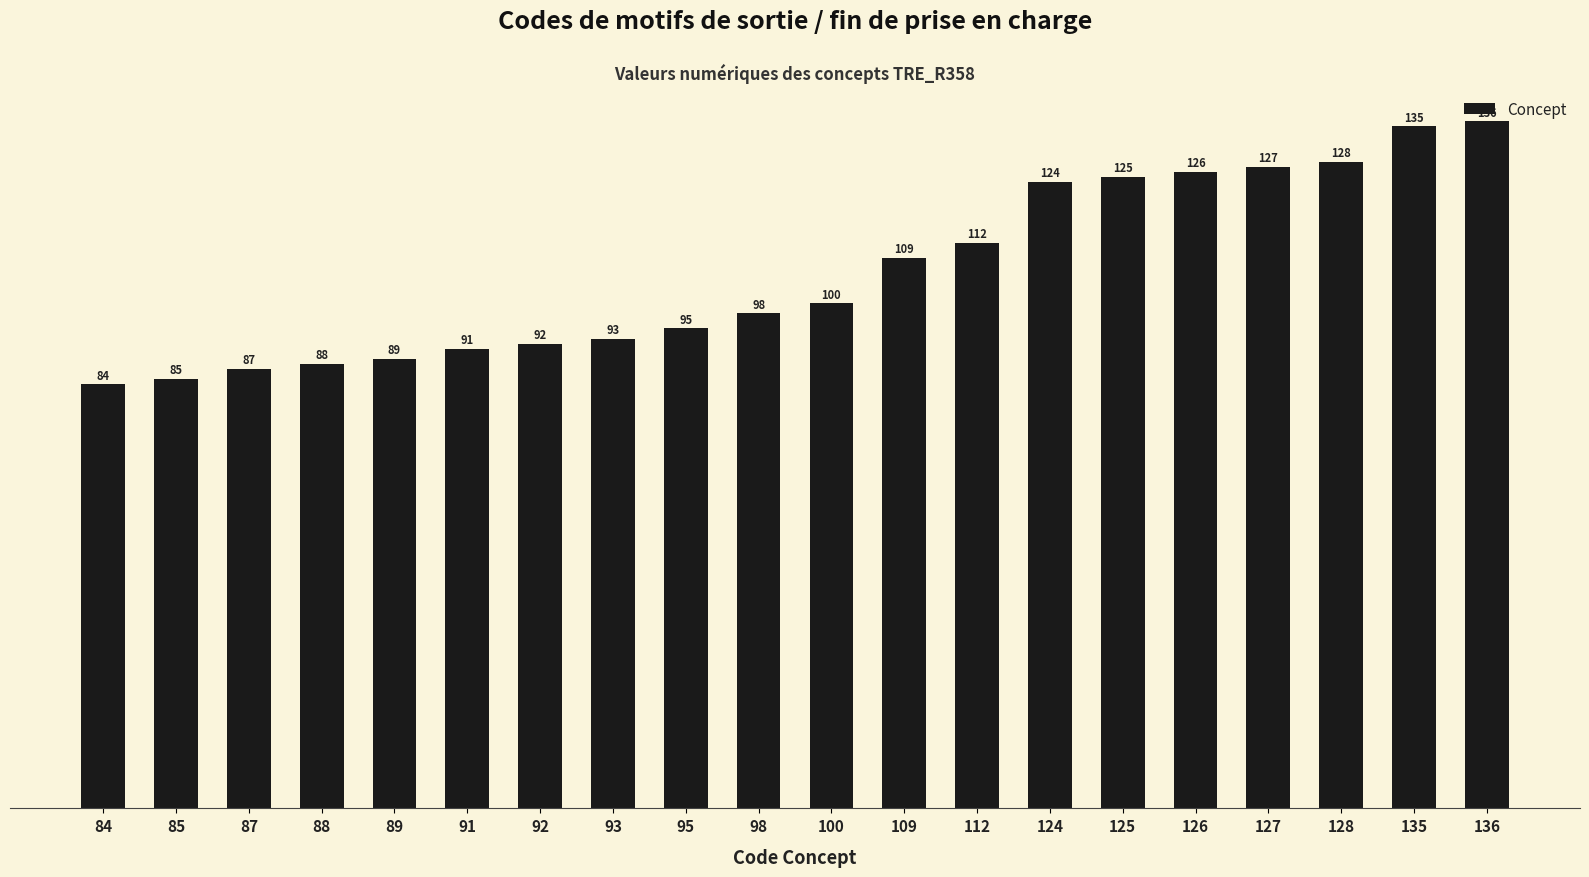

How many series are shown in this chart?

1